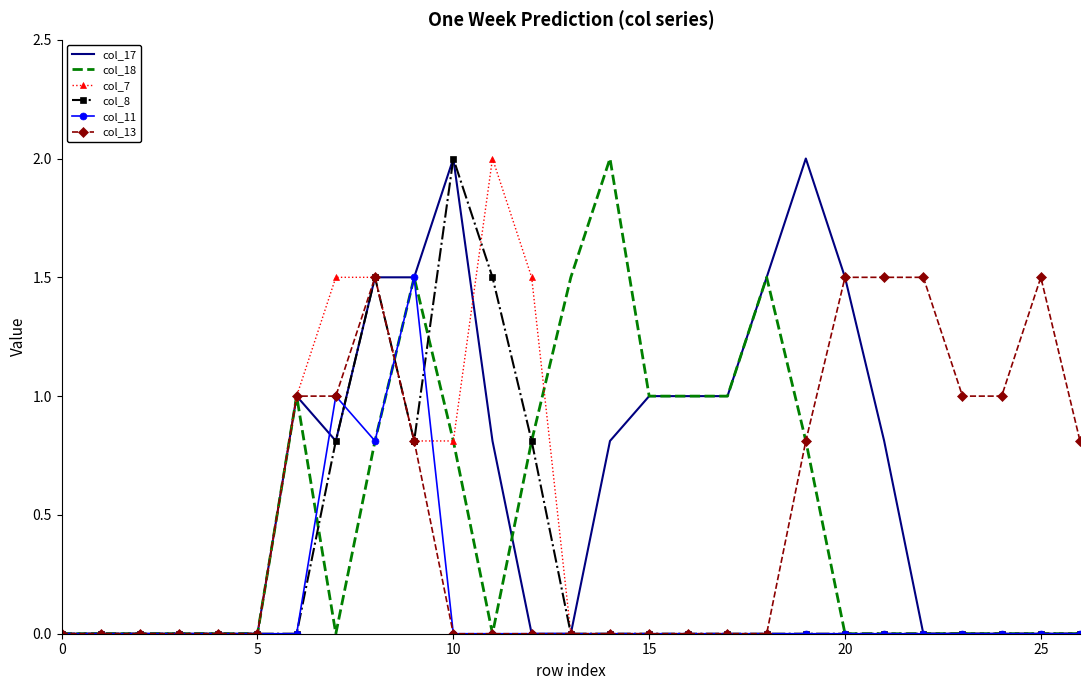

What is the highest value of the col_17 series?

2.0